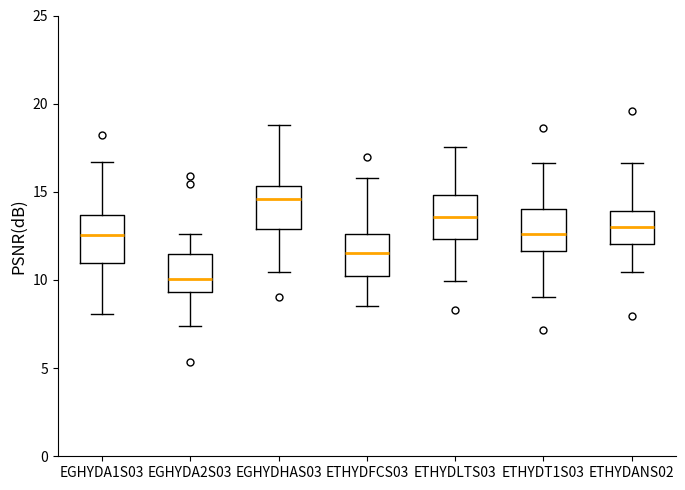

Reading left to right, read every box against the y-axis: the position of its median line, the range the box covers, and the ends of its whiskers. The values are not printed on the chart, so give them approximately, as read against the axis.

EGHYDA1S03: median 12.5, box 11.0 to 13.5, whiskers 8.0 to 16.5
EGHYDA2S03: median 10.0, box 9.5 to 11.5, whiskers 7.5 to 12.5
EGHYDHAS03: median 14.5, box 13.0 to 15.5, whiskers 10.5 to 19.0
ETHYDFCS03: median 11.5, box 10.0 to 12.5, whiskers 8.5 to 16.0
ETHYDLTS03: median 13.5, box 12.5 to 15.0, whiskers 10.0 to 17.5
ETHYDT1S03: median 12.5, box 11.5 to 14.0, whiskers 9.0 to 16.5
ETHYDANS02: median 13.0, box 12.0 to 14.0, whiskers 10.5 to 16.5